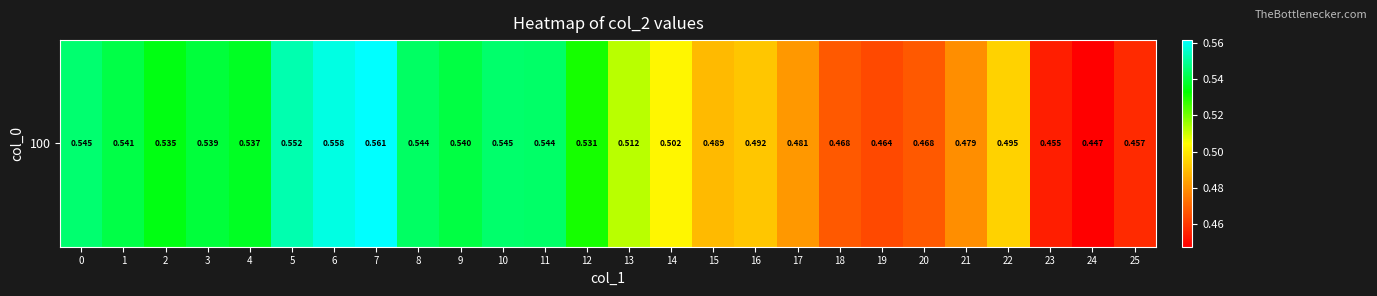

What is the sum of all values?

13.3